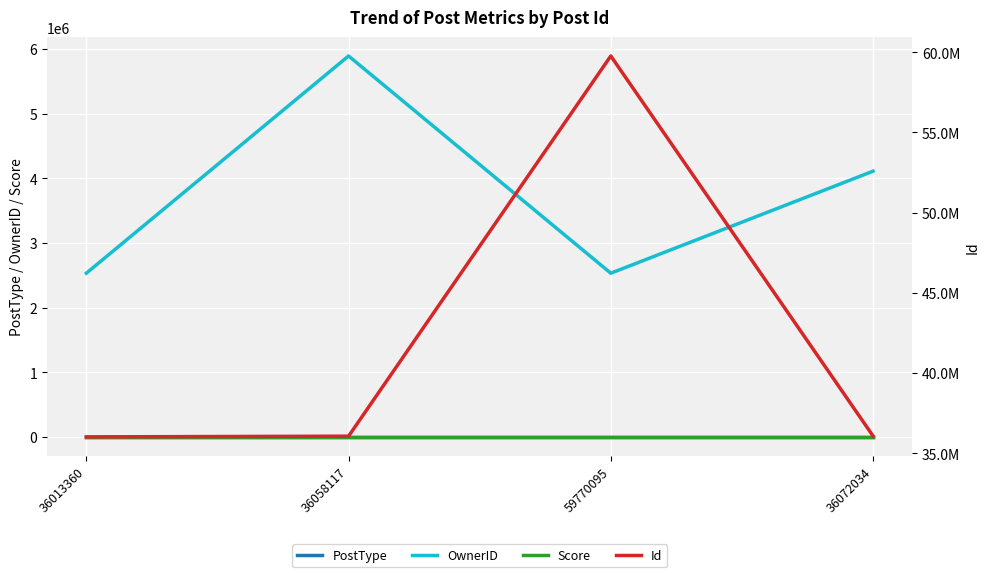

Which series changed the most between 36058117 and 59770095?

Id